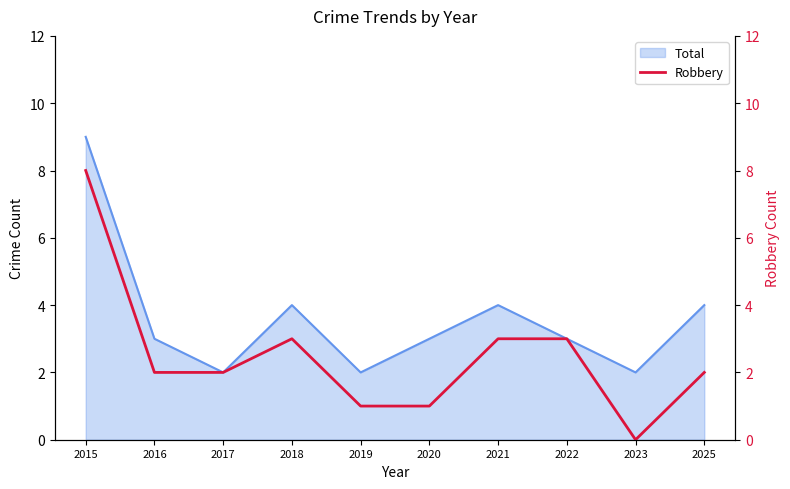

Is it true that Total equals 5 at 2016?

False